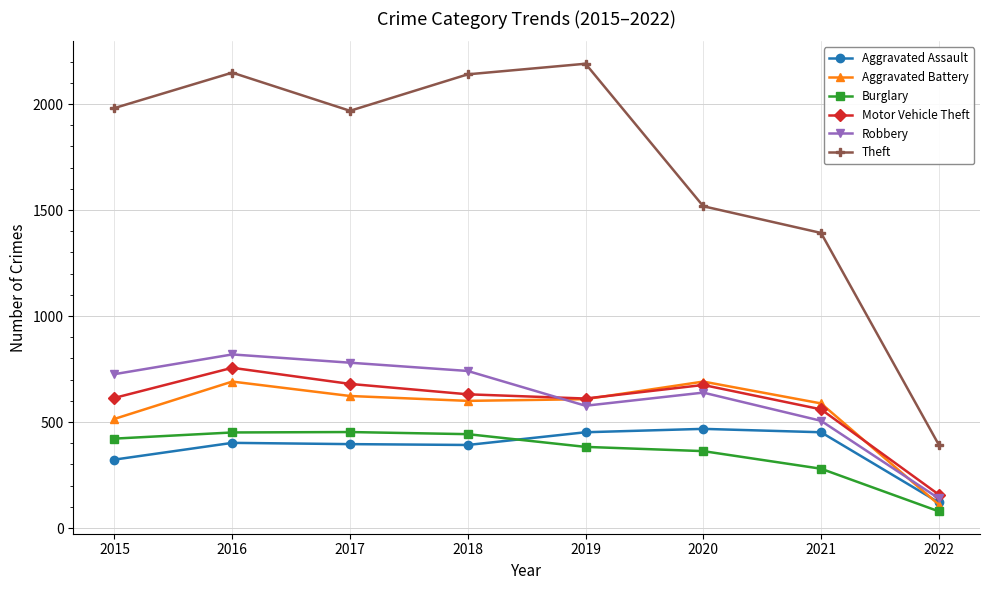

Is it true that Aggravated Assault equals 256 at 2021?

False